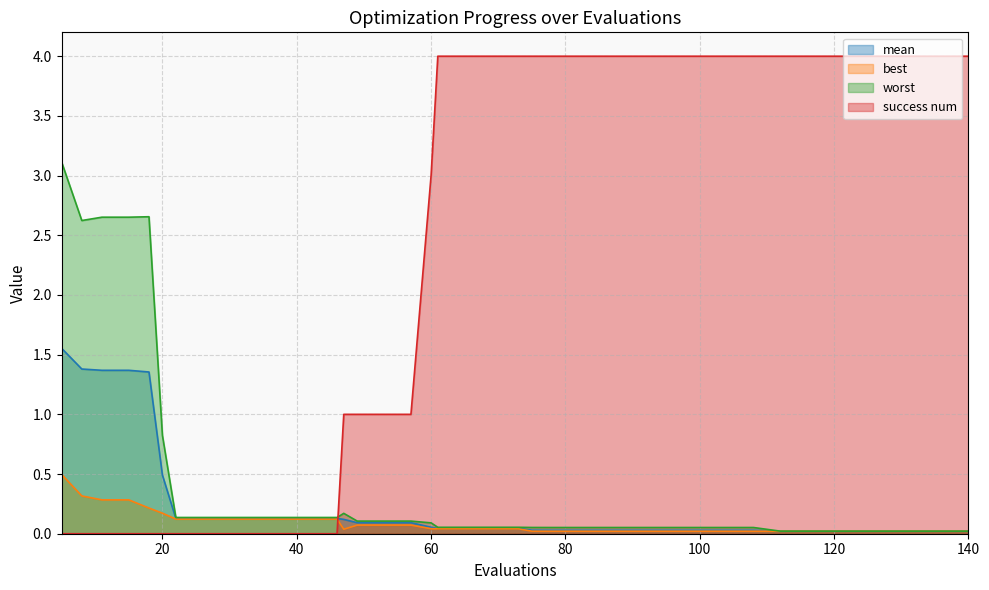

Which series has the widest spread of values?

success num